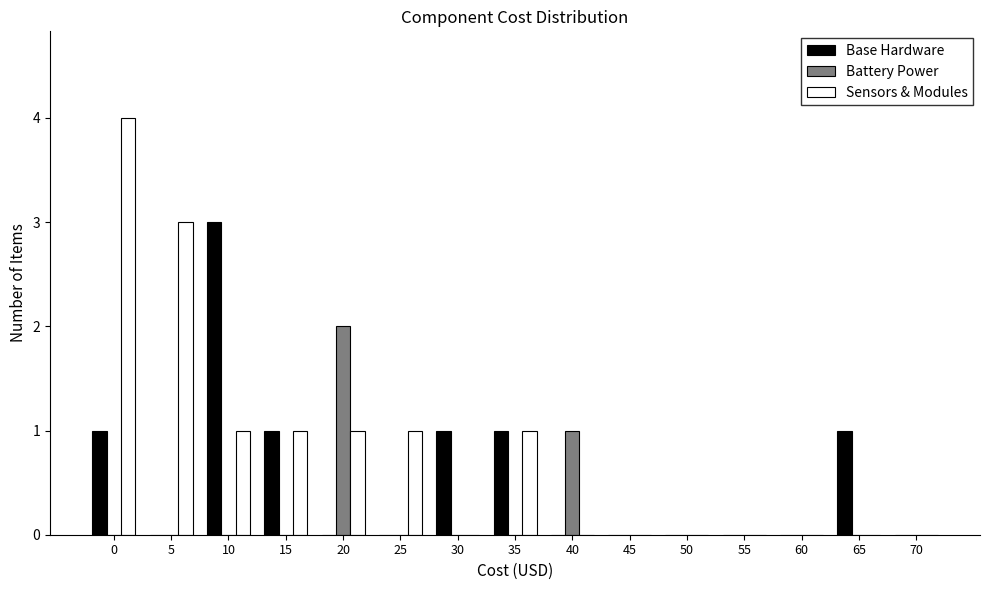

What is the maximum value shown in the chart?

4